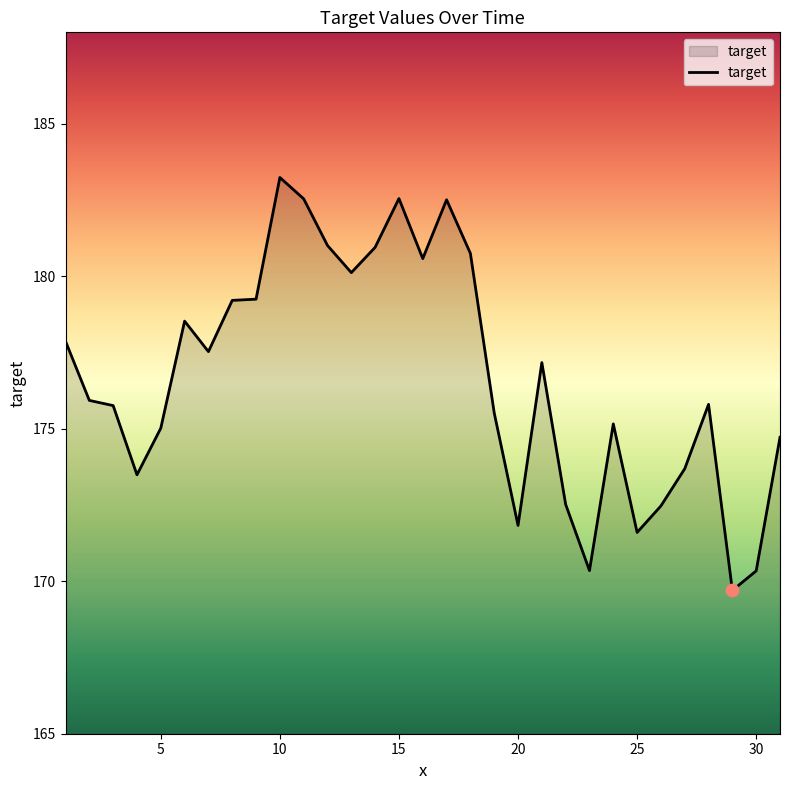

What is the minimum value shown in the chart?

169.7